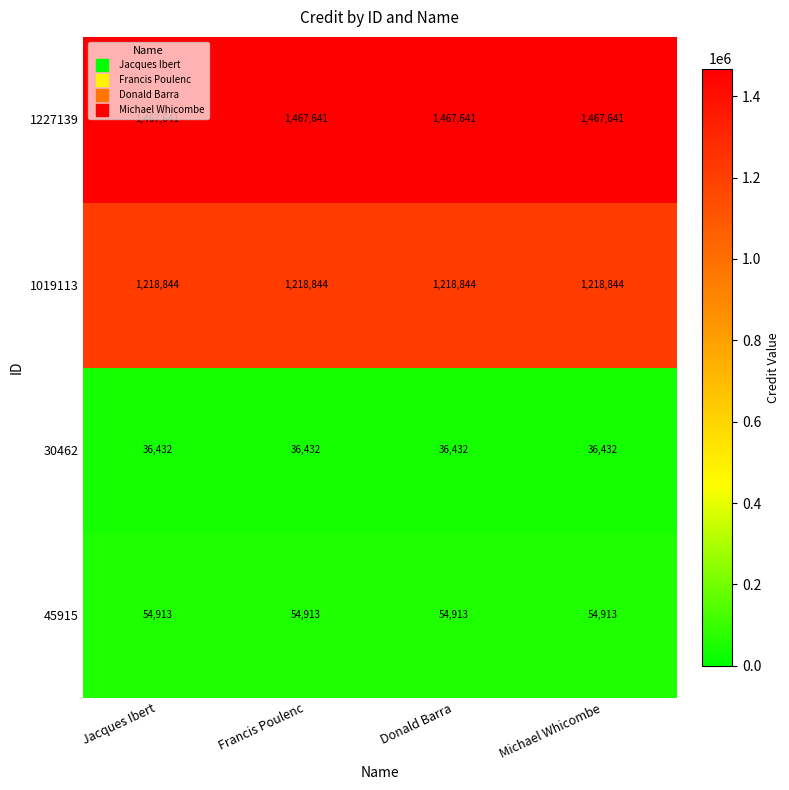

Read the 1227139 value at Michael Whicombe.

1467641